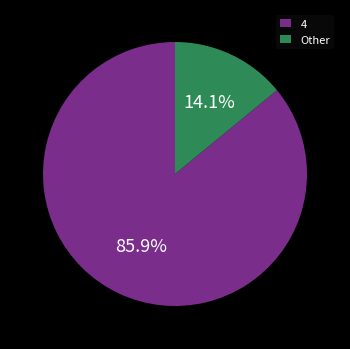

What portion of the pie excludes 4?

14.1%